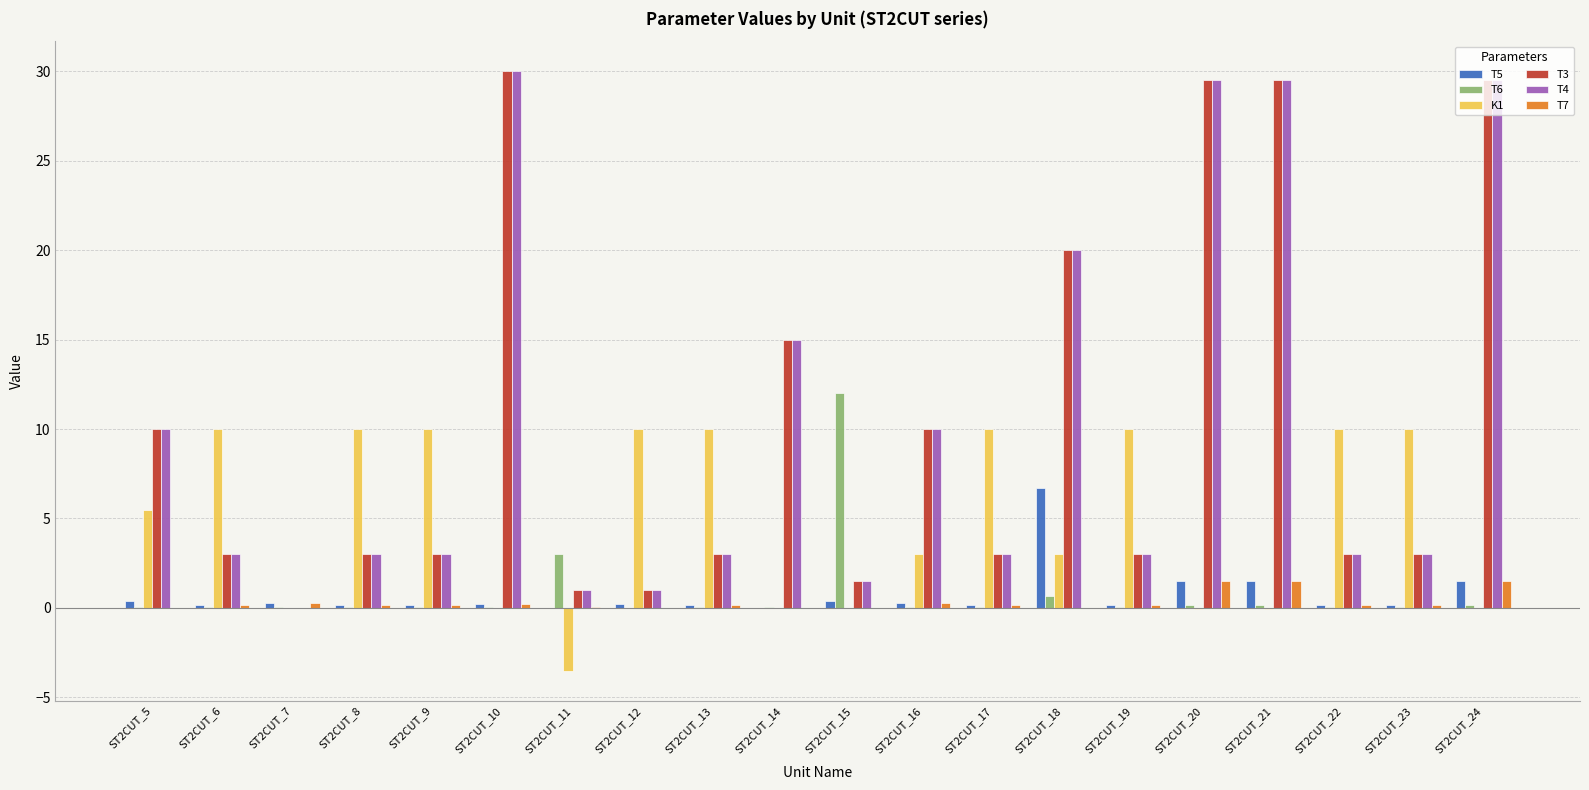

Are the bars grouped side by side (vs. stacked)?

Yes